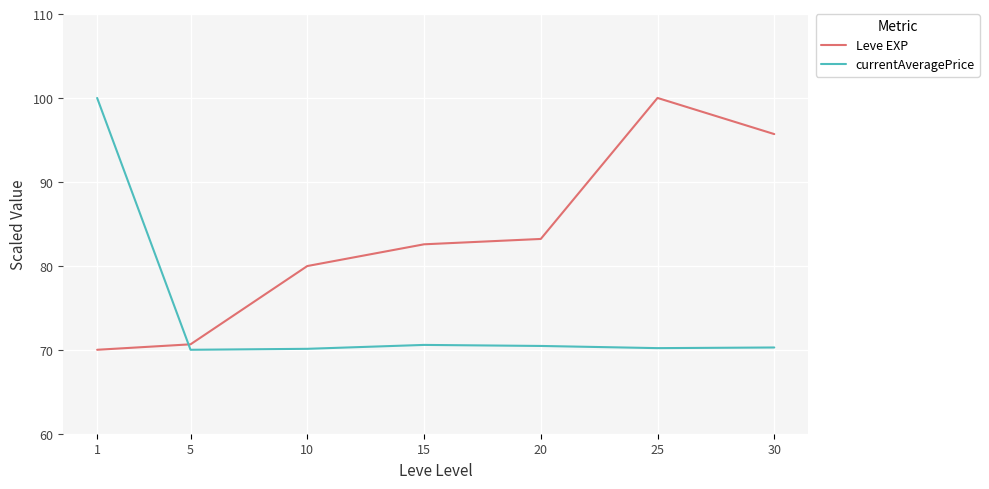

What is the total value across all series at 5?

140.7